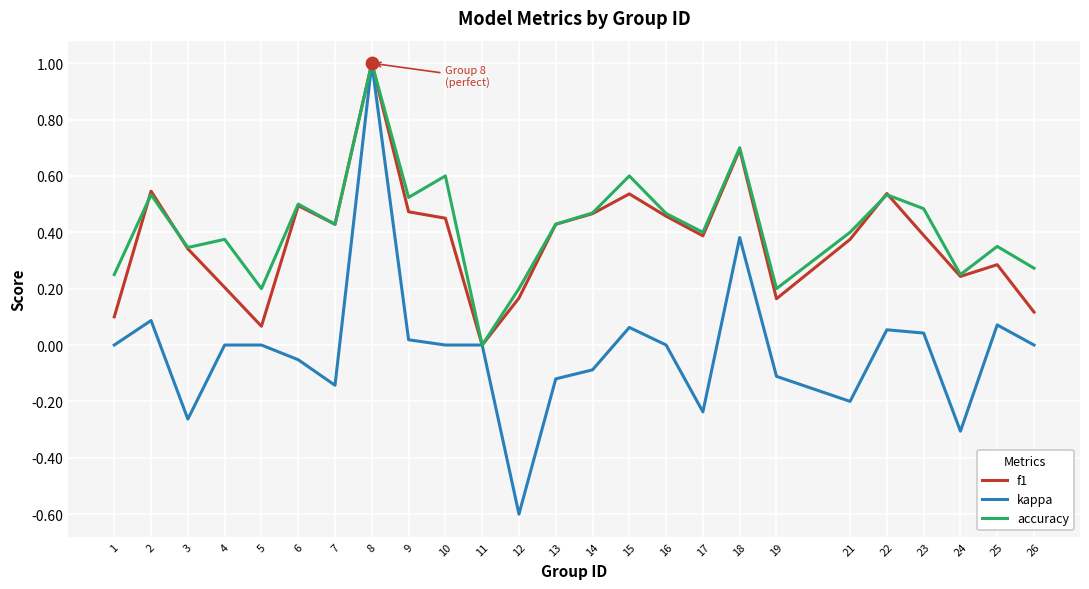

What are all the series names shown in the legend?

f1, kappa, accuracy